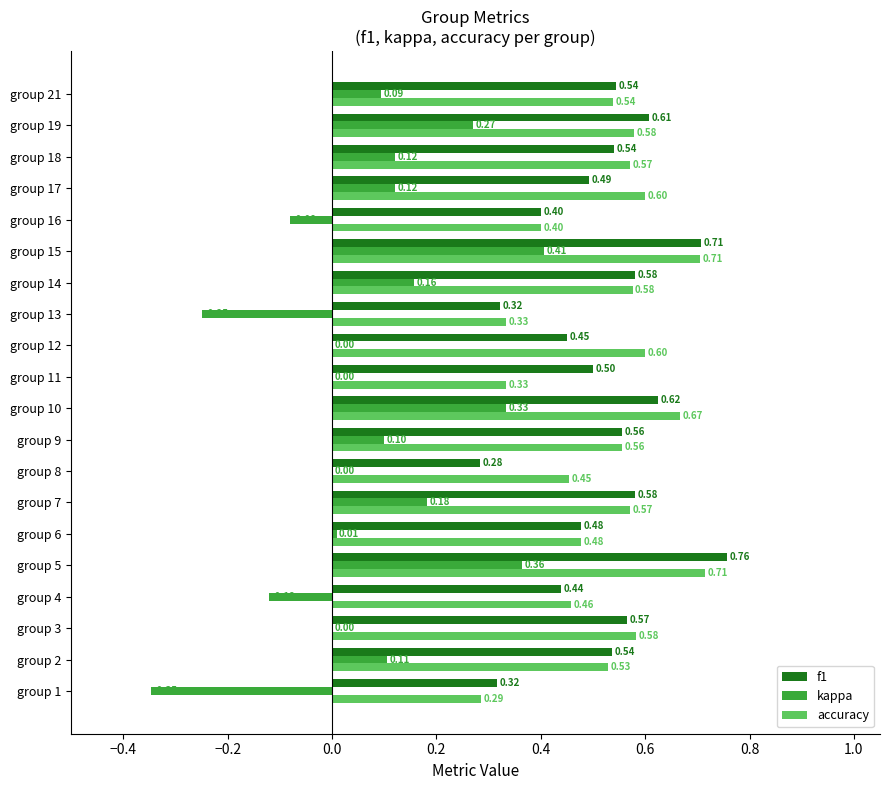

Which series has the largest total across all categories?

accuracy